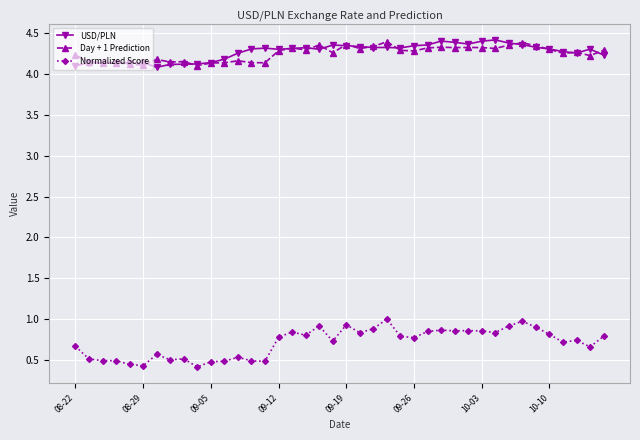

Count the USD/PLN values in the range 4 to 5.

40